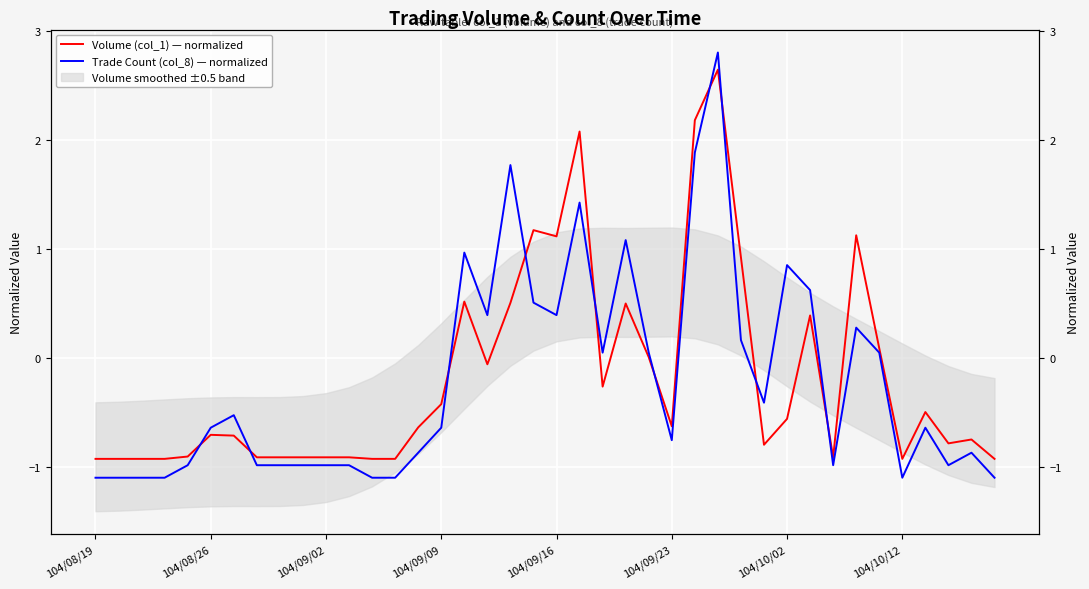

What are all the series names shown in the legend?

Volume (col_1) — normalized, Trade Count (col_8) — normalized